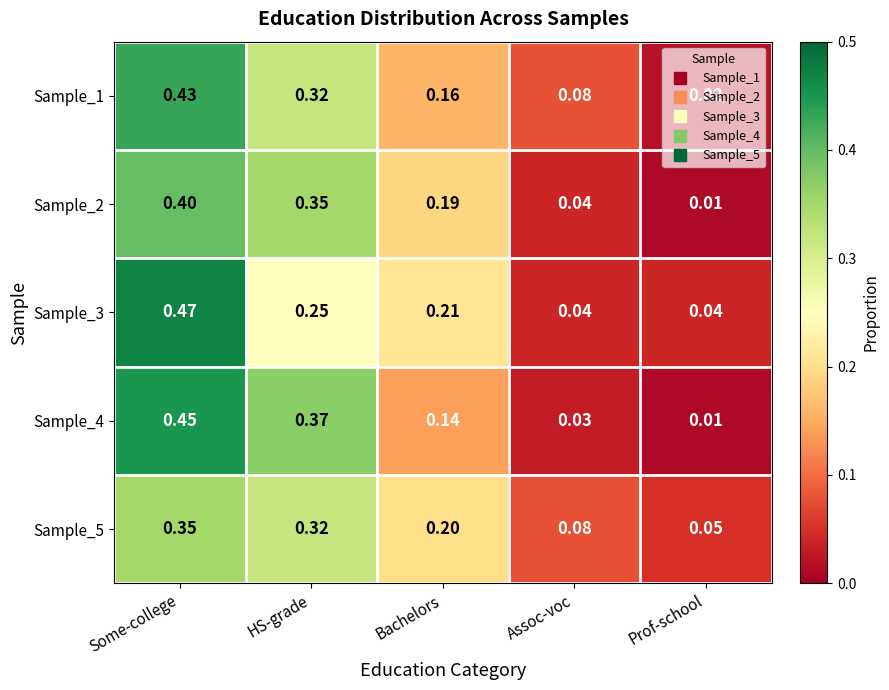

At which label does Sample_1 reach its minimum?

Prof-school